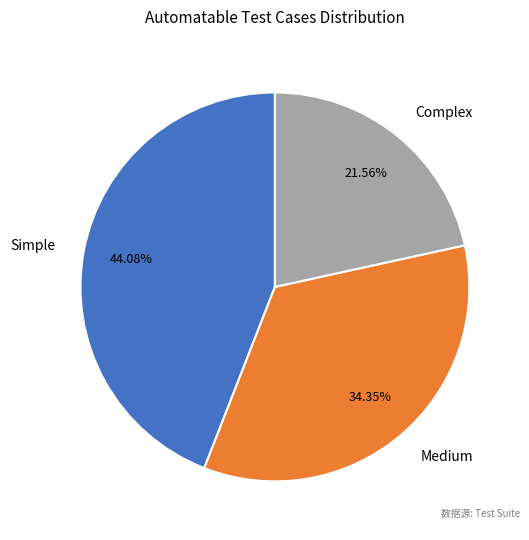

Does Medium represent more than half of the total?

No